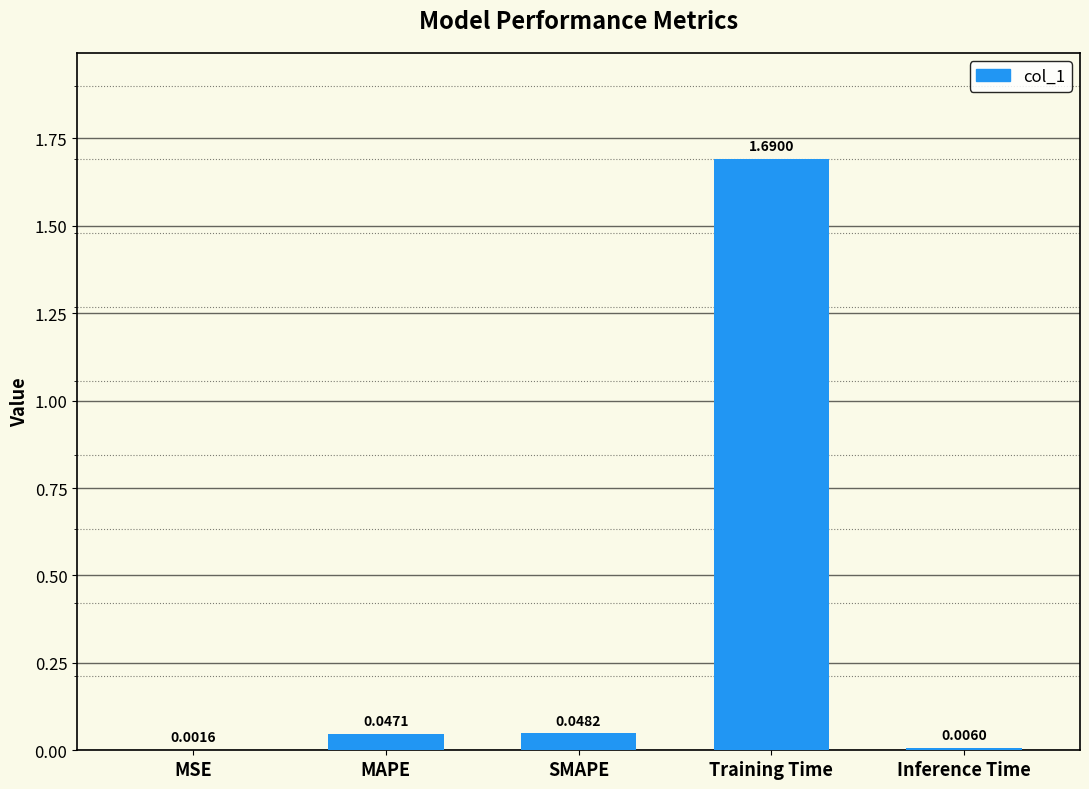

At which category does the chart reach its peak across all series?

Training Time